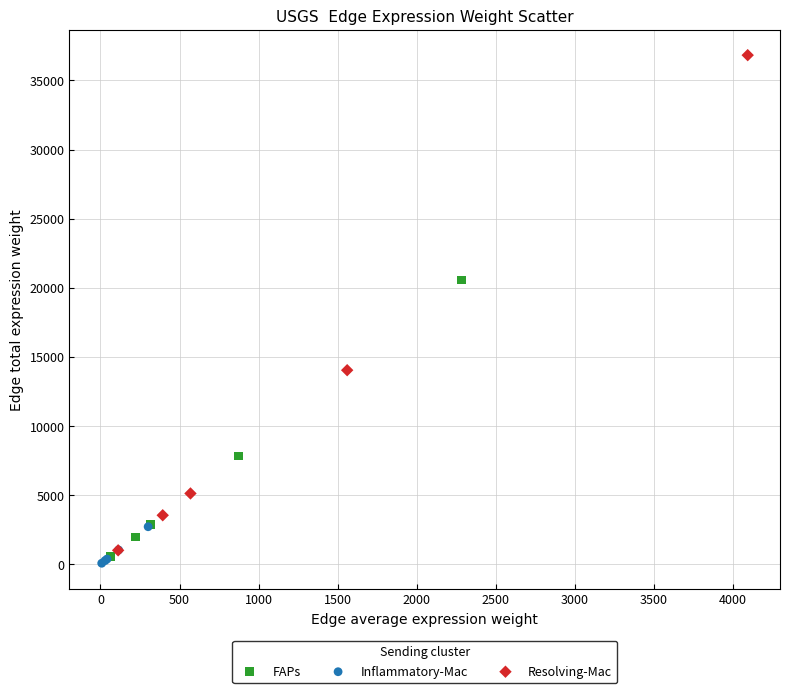

Which series reaches the maximum Y coordinate?

Resolving-Mac